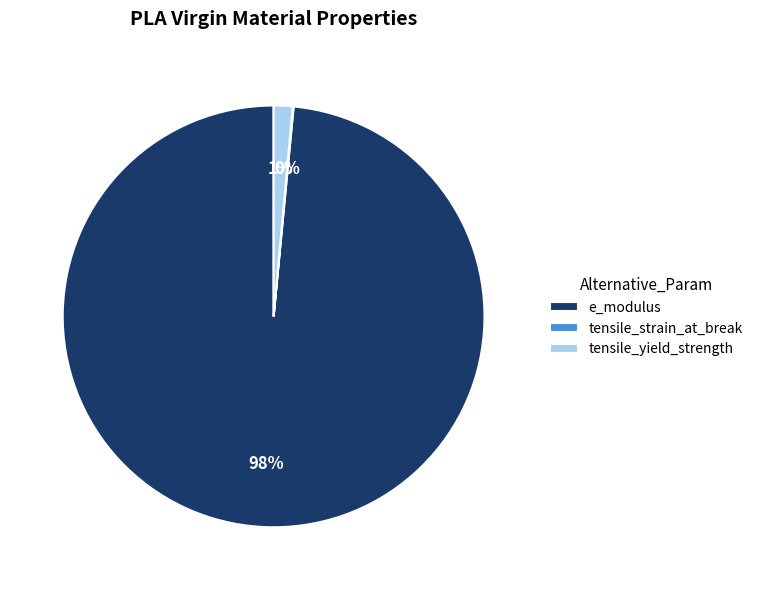

To the nearest percent, what is the average slice percentage?

33%